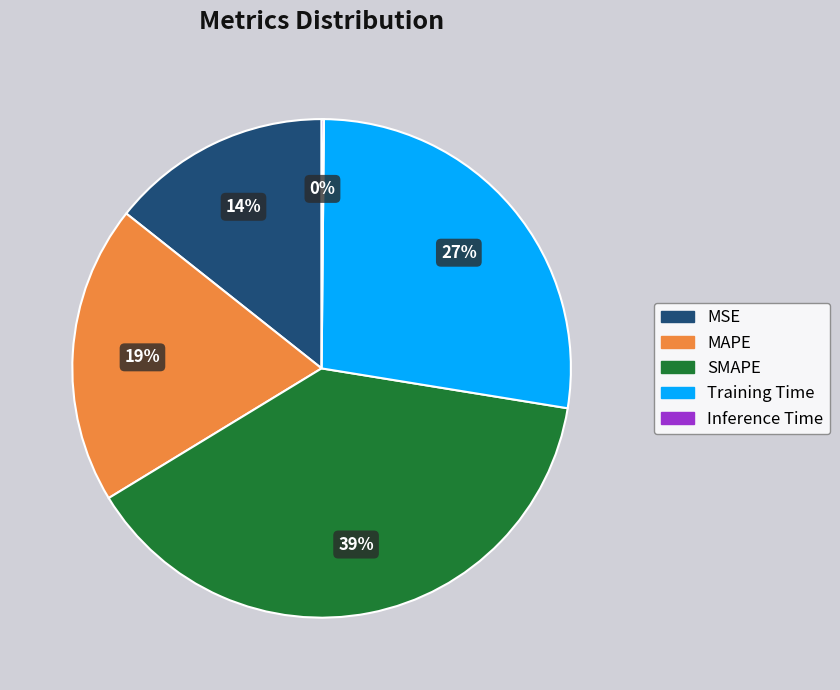

Is there a majority slice in this chart?

No